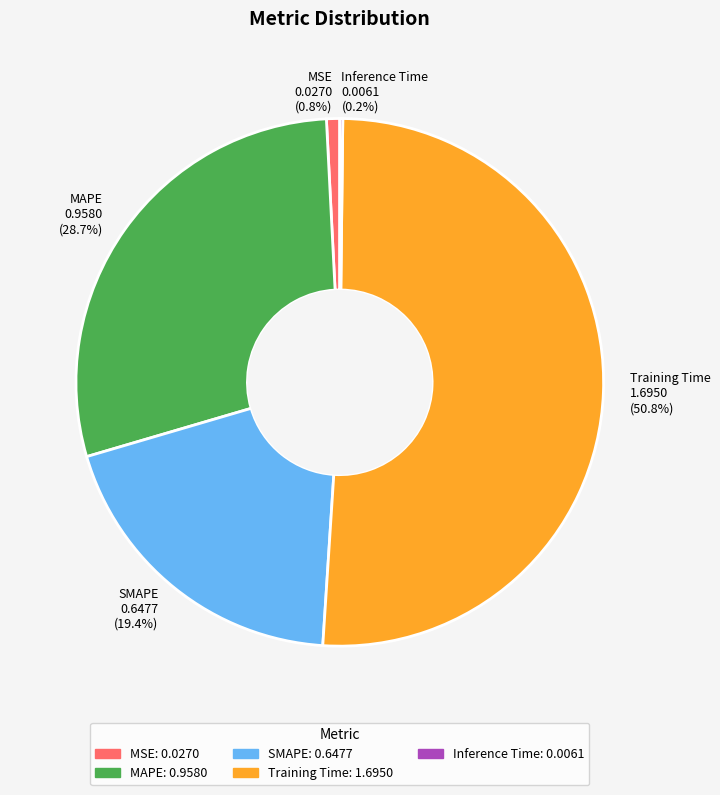

To the nearest percent, what portion does MAPE represent?

29%